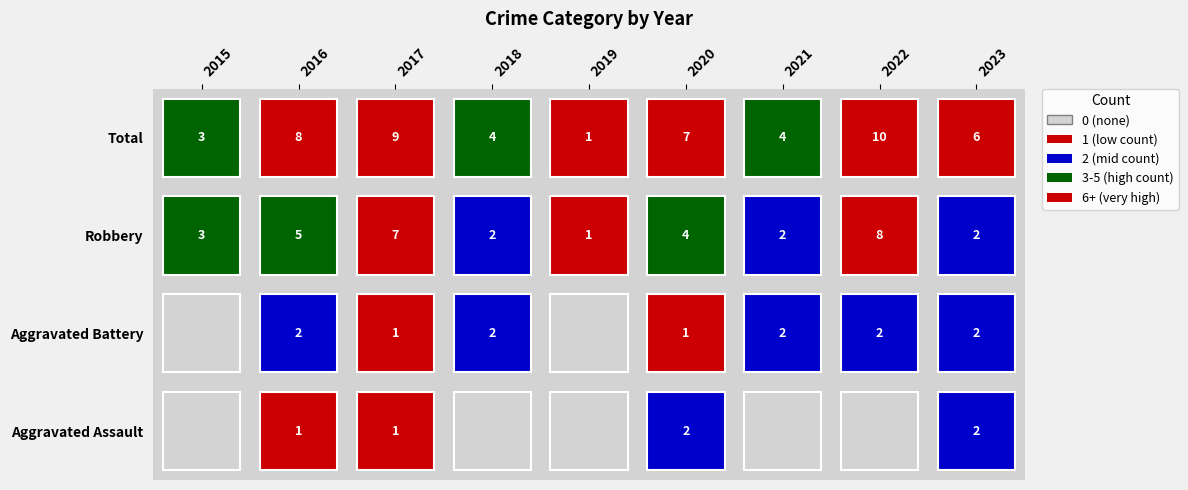

What is the difference between the second highest and minimum values in the Robbery series?

6